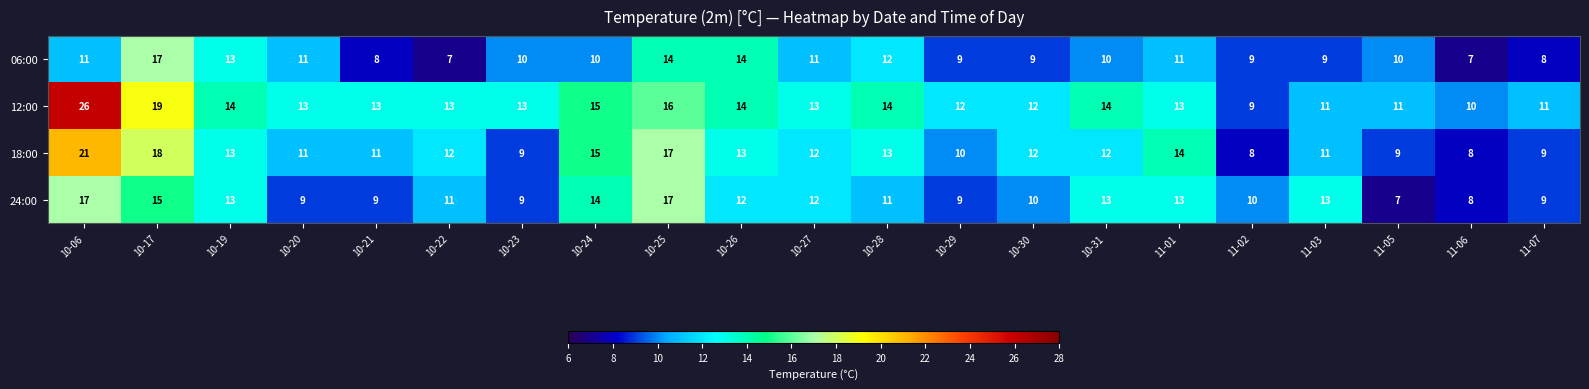

Count the number of categories in the chart.

21